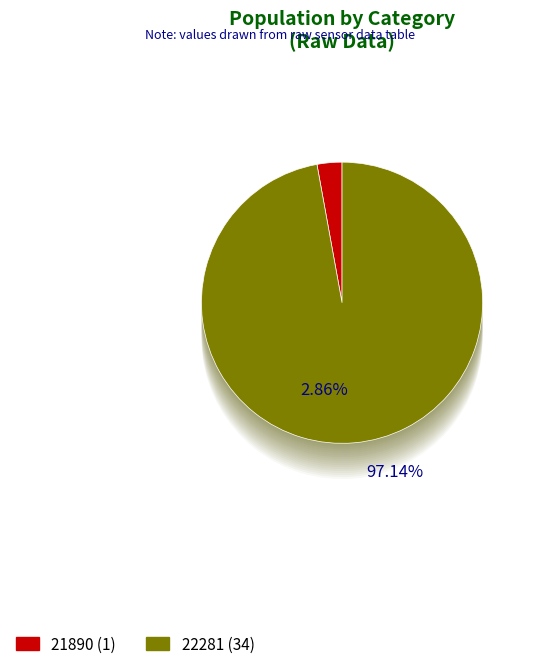

Does 21890 represent more than half of the total?

No